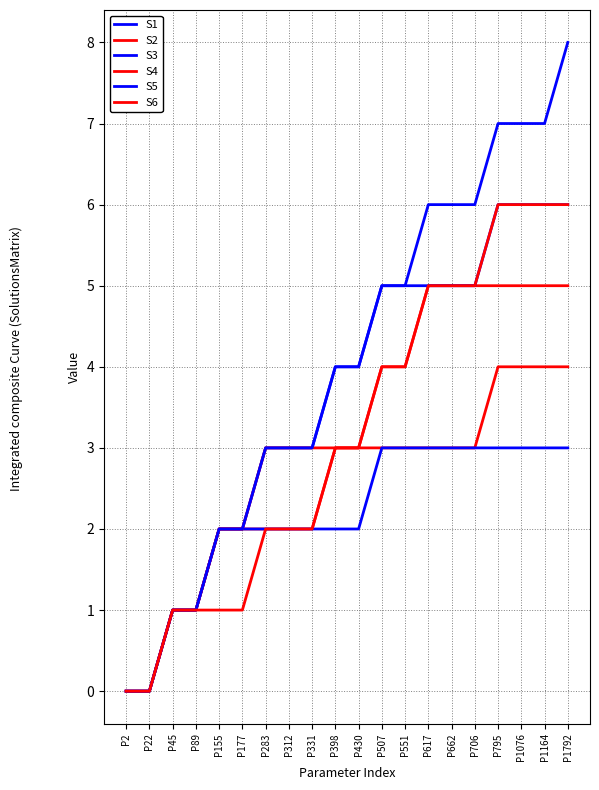

What is the value of the S6 point at the 18th from the left?

6